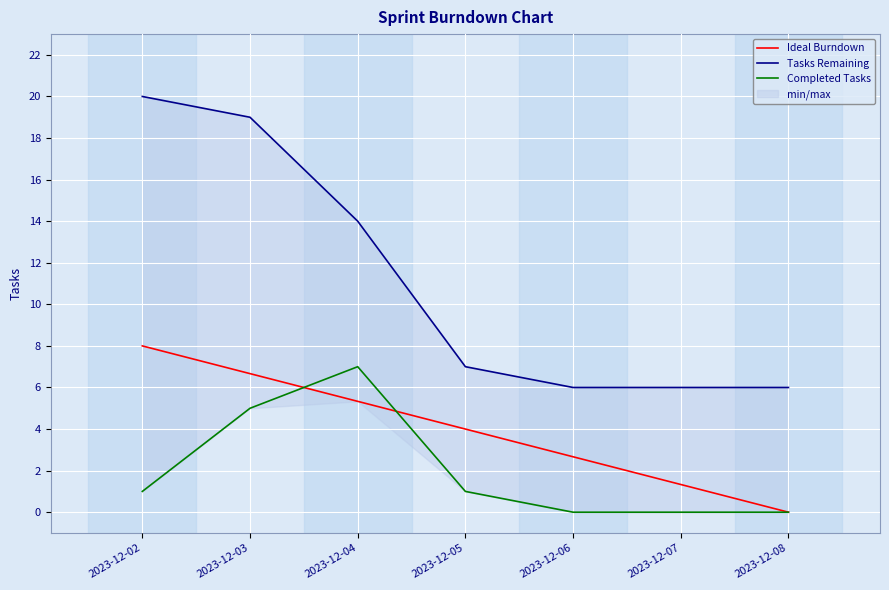

Reading right to left, what are all the values shown in this chart?

Ideal Burndown: 2023-12-08=0.0	2023-12-07=1.3	2023-12-06=2.7	2023-12-05=4.0	2023-12-04=5.3	2023-12-03=6.7	2023-12-02=8.0
Tasks Remaining: 2023-12-08=6.0	2023-12-07=6.0	2023-12-06=6.0	2023-12-05=7.0	2023-12-04=14.0	2023-12-03=19.0	2023-12-02=20.0
Completed Tasks: 2023-12-08=0.0	2023-12-07=0.0	2023-12-06=0.0	2023-12-05=1.0	2023-12-04=7.0	2023-12-03=5.0	2023-12-02=1.0